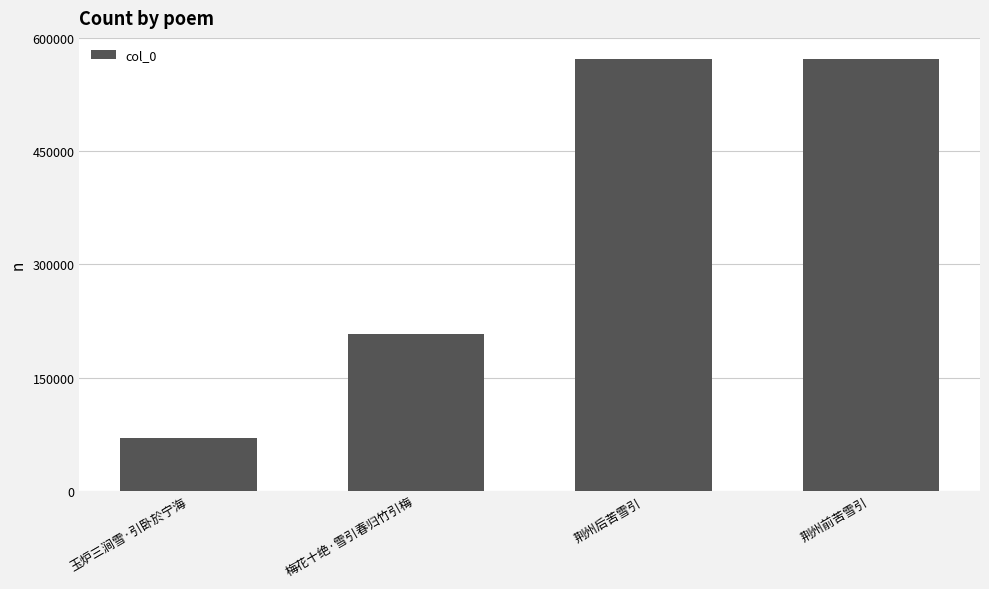

Between 荆州后苦雪引 and 梅花十绝·雪引春归竹引梅, which is larger?

荆州后苦雪引